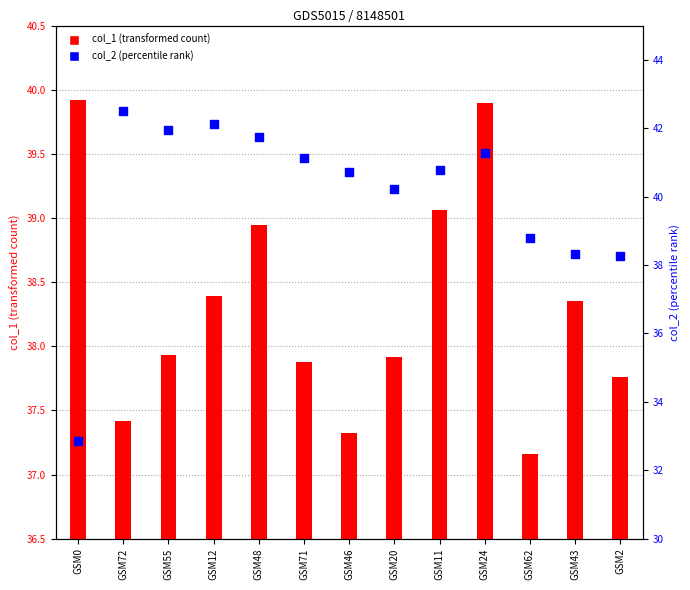

Which series contains the highest Y value?

col_2